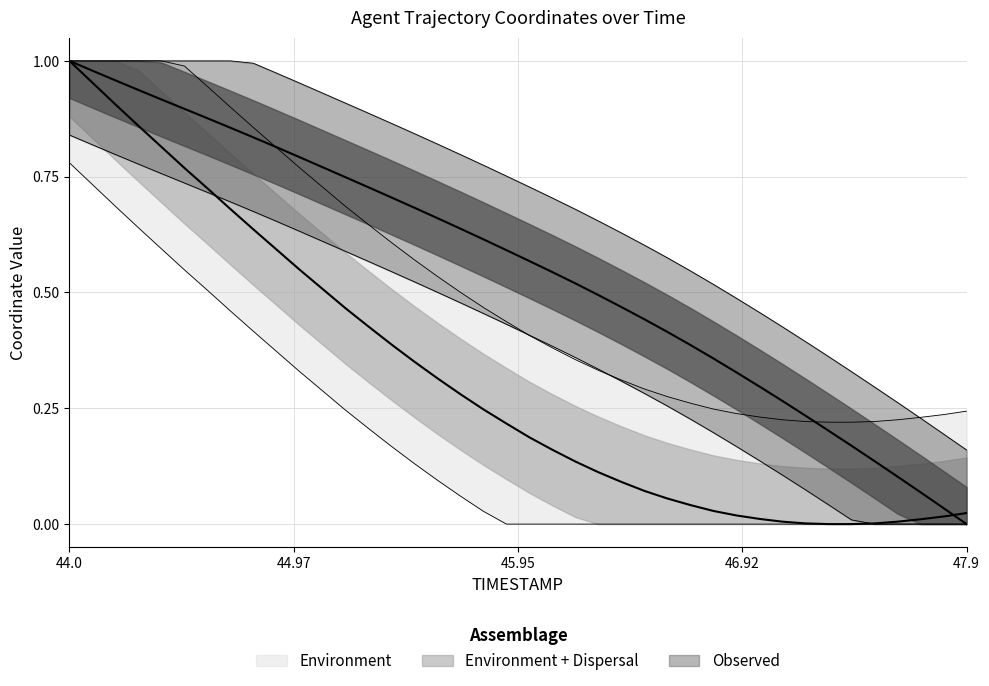

Does the chart display data point markers on the line(s)?

No